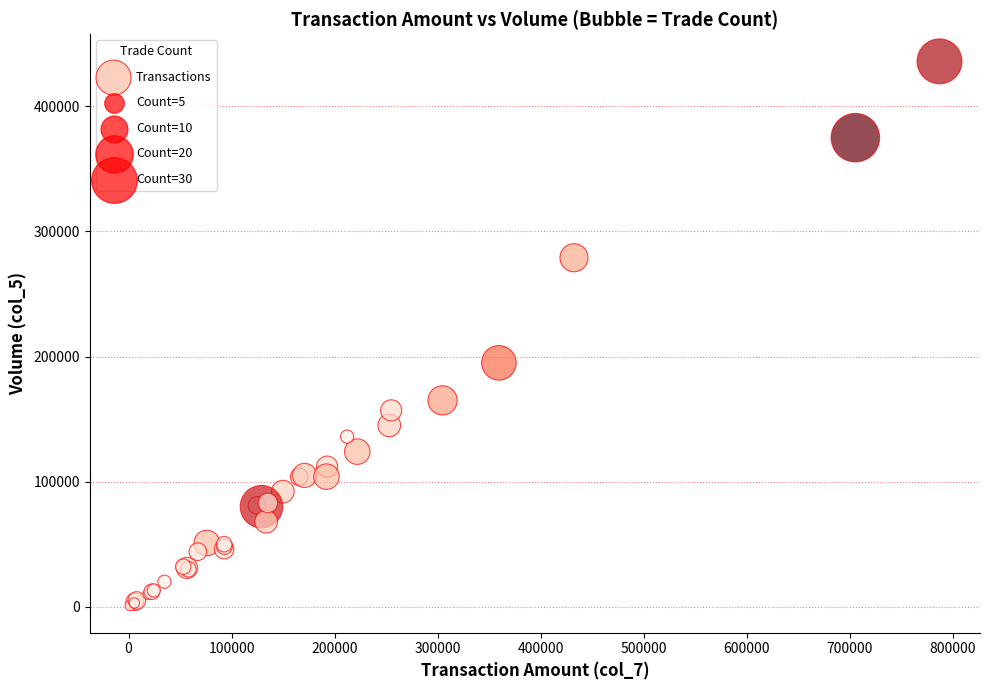

What Y value in the scatter plot is closest to 218500?

195000